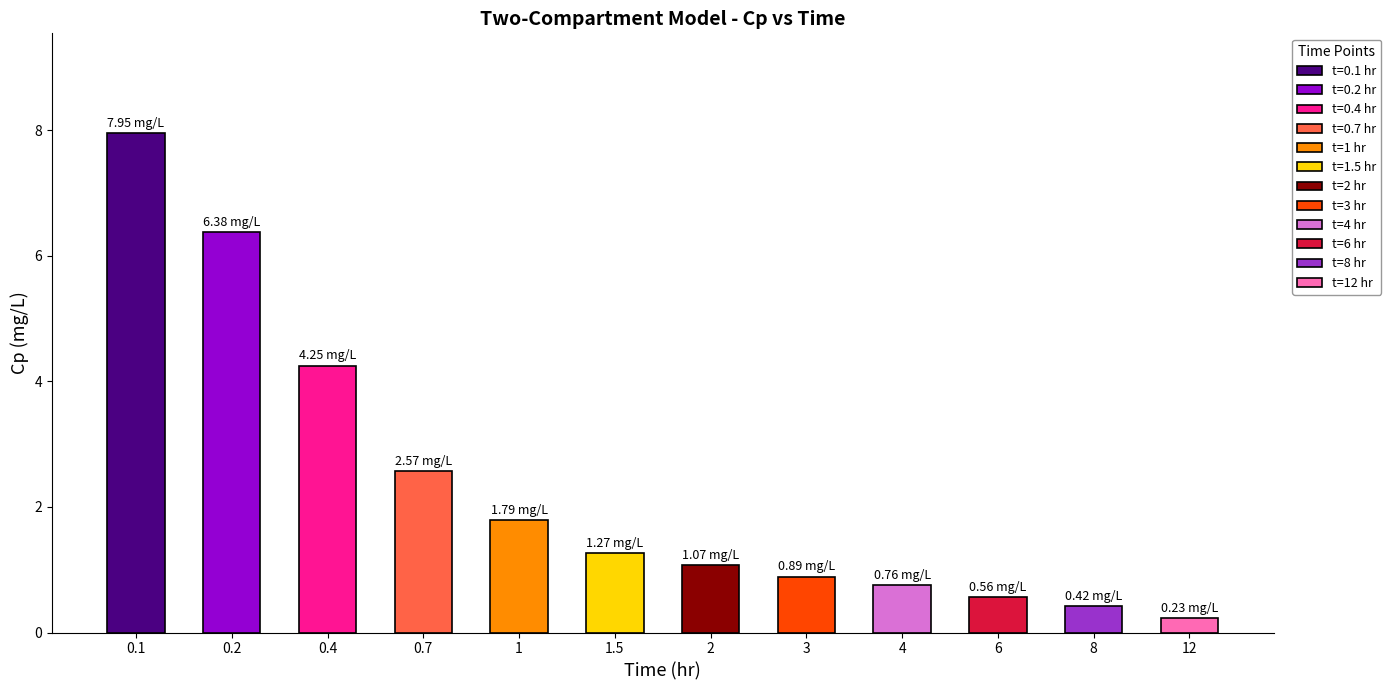

What is the change in value from 0.4 to 1.5?

-3.0